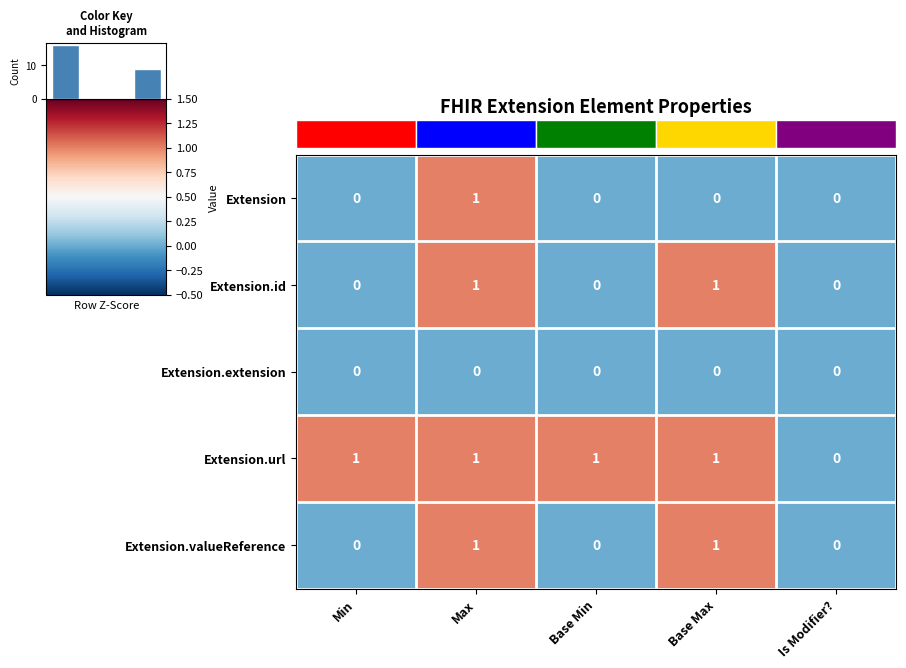

Reading left to right, what are all the values shown in this chart?

Extension: Min=0	Max=1	Base Min=0	Base Max=0	Is Modifier?=0
Extension.id: Min=0	Max=1	Base Min=0	Base Max=1	Is Modifier?=0
Extension.extension: Min=0	Max=0	Base Min=0	Base Max=0	Is Modifier?=0
Extension.url: Min=1	Max=1	Base Min=1	Base Max=1	Is Modifier?=0
Extension.valueReference: Min=0	Max=1	Base Min=0	Base Max=1	Is Modifier?=0